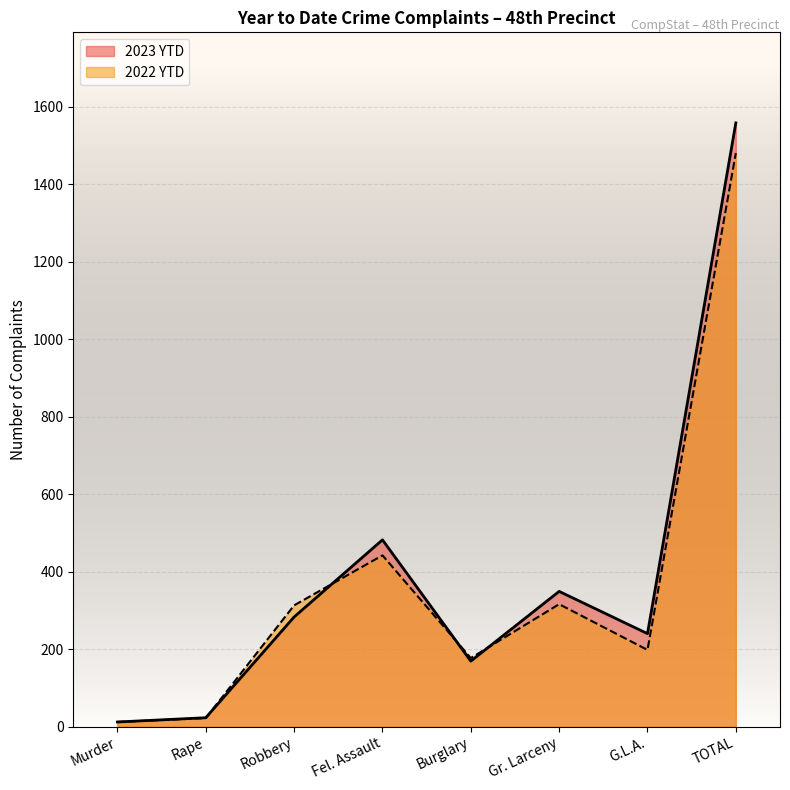

Is it true that 2022 YTD equals 177 at Burglary?

True